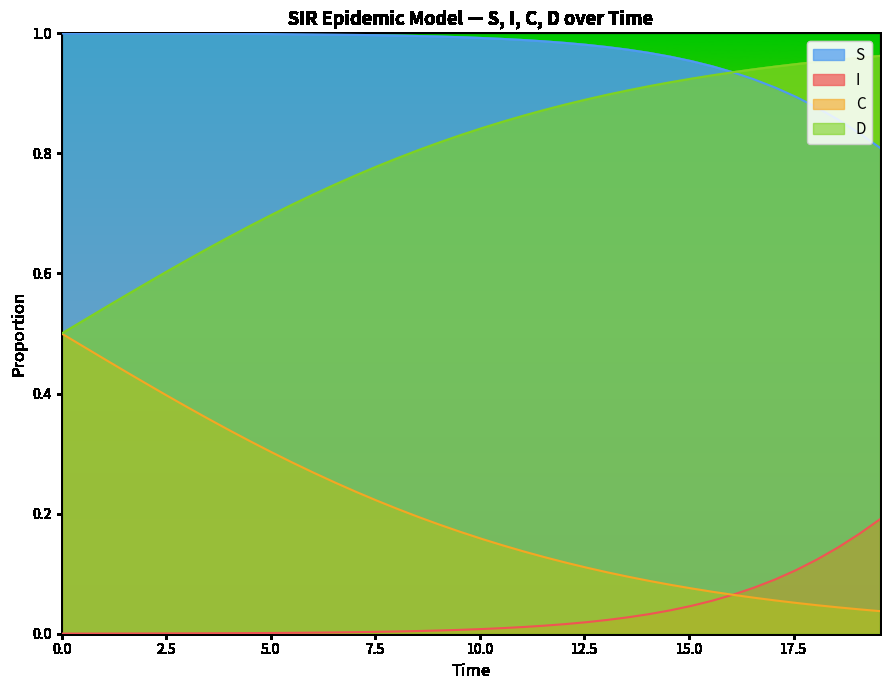

What is the spread (max minus min) of values at 0.0?

1.0